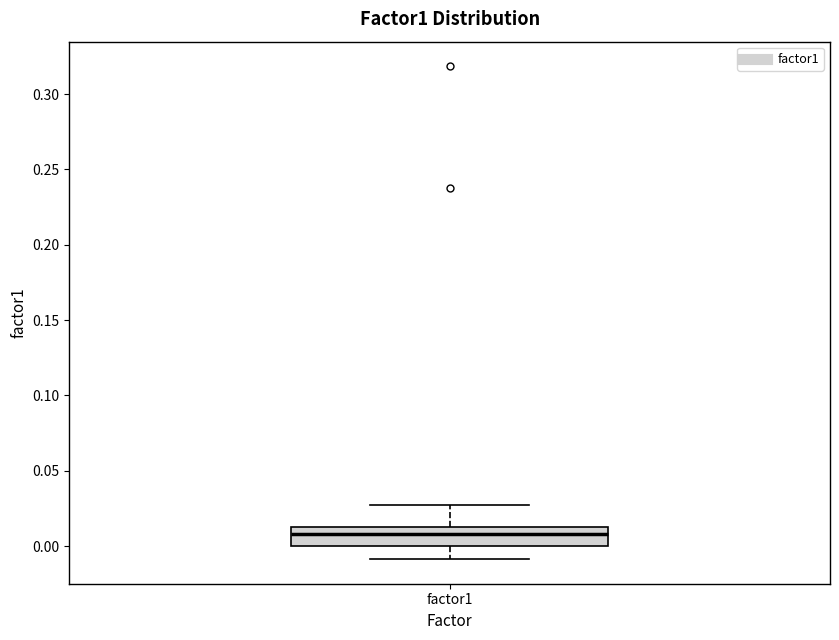

Transcribe this box plot: give where the median line is, the range the box spans, and where the two whiskers end, as read against the y-axis. The values are not printed on the chart, so give them approximately, as read against the axis.

median 0.010, box 0.000 to 0.015, whiskers -0.010 to 0.025